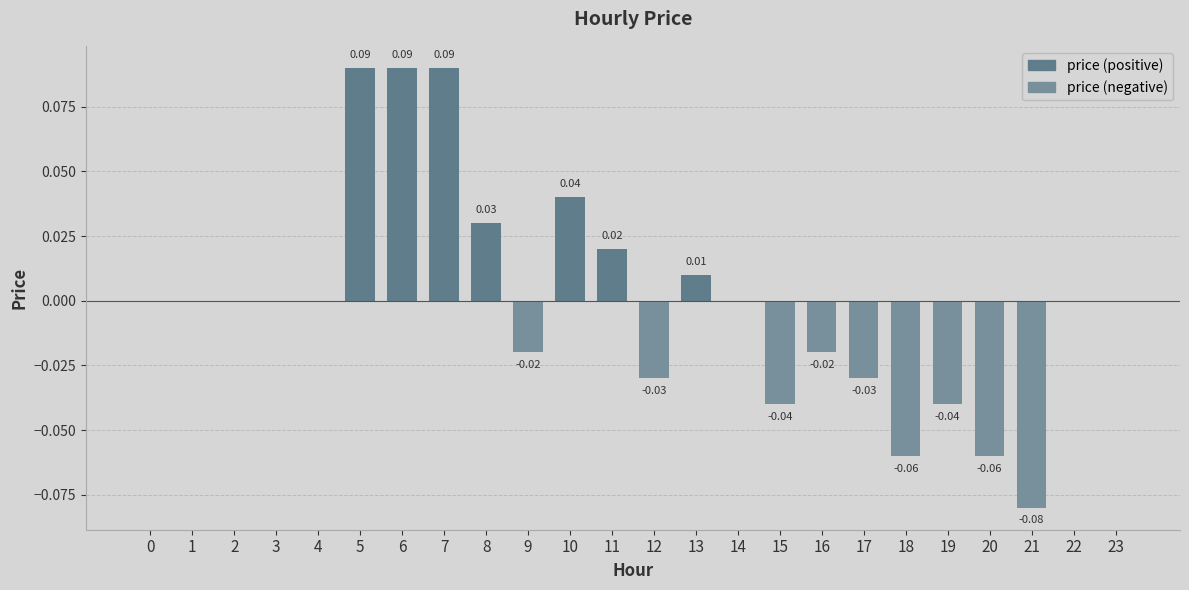

What is the sum of all price (negative) values?

-0.4